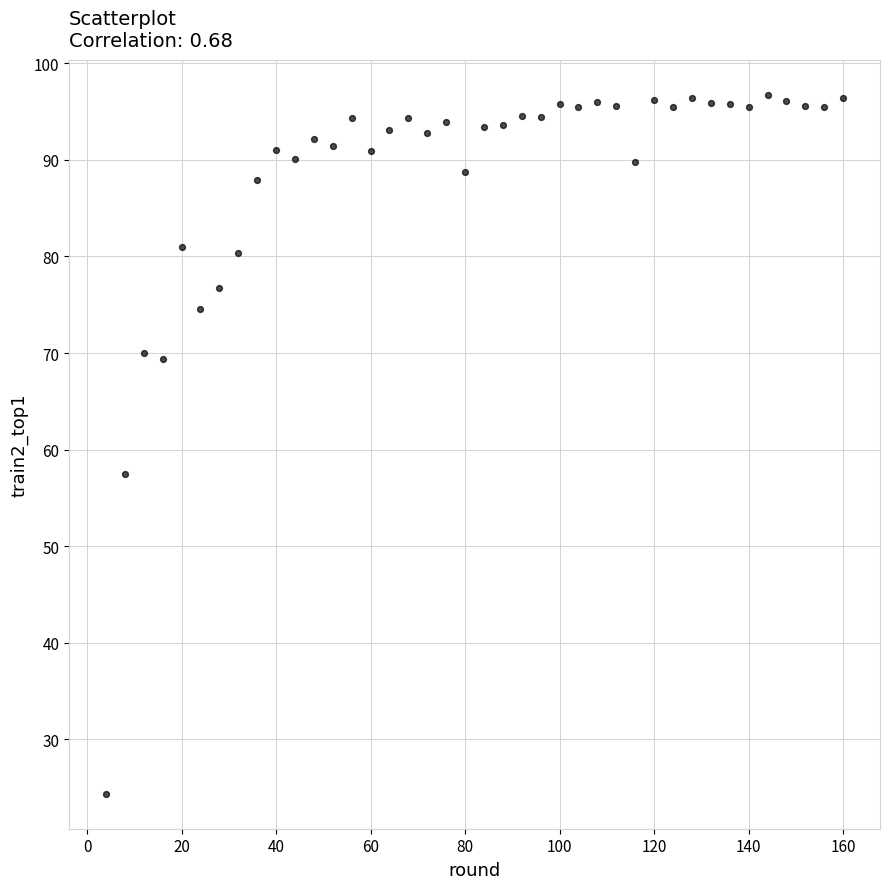

What Y value in the scatter plot is closest to 60?

57.5